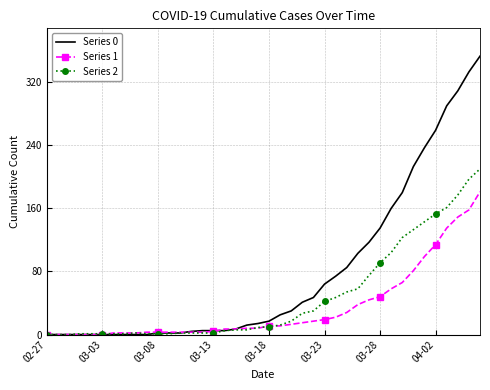

Which series has the largest range (max minus min)?

Series 0